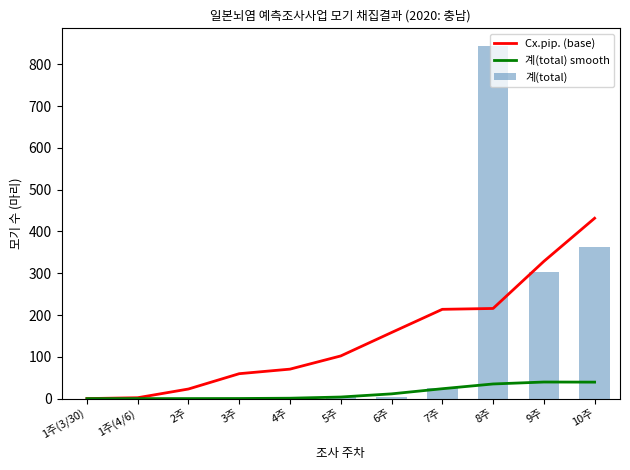

What is the difference between the 계(total) values at 1주(3/30) and 4주?

1.0